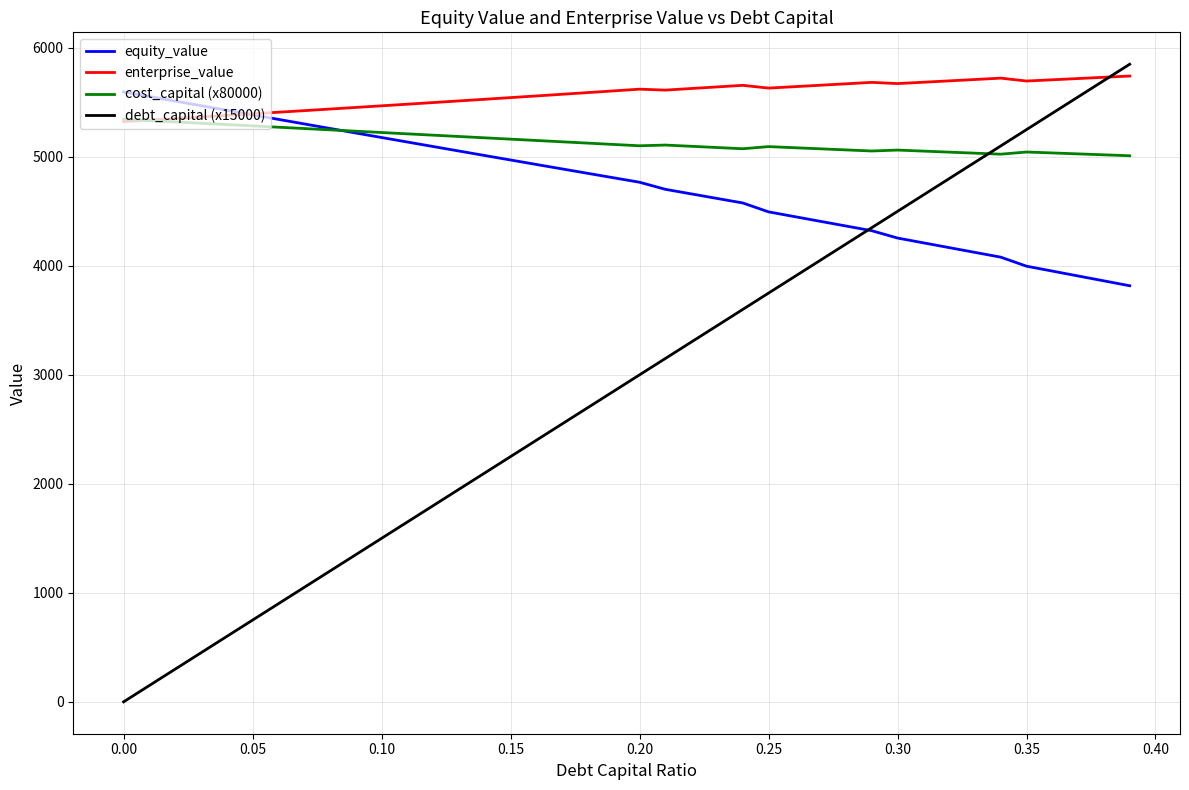

What is the lowest value of the equity_value series?

3817.6